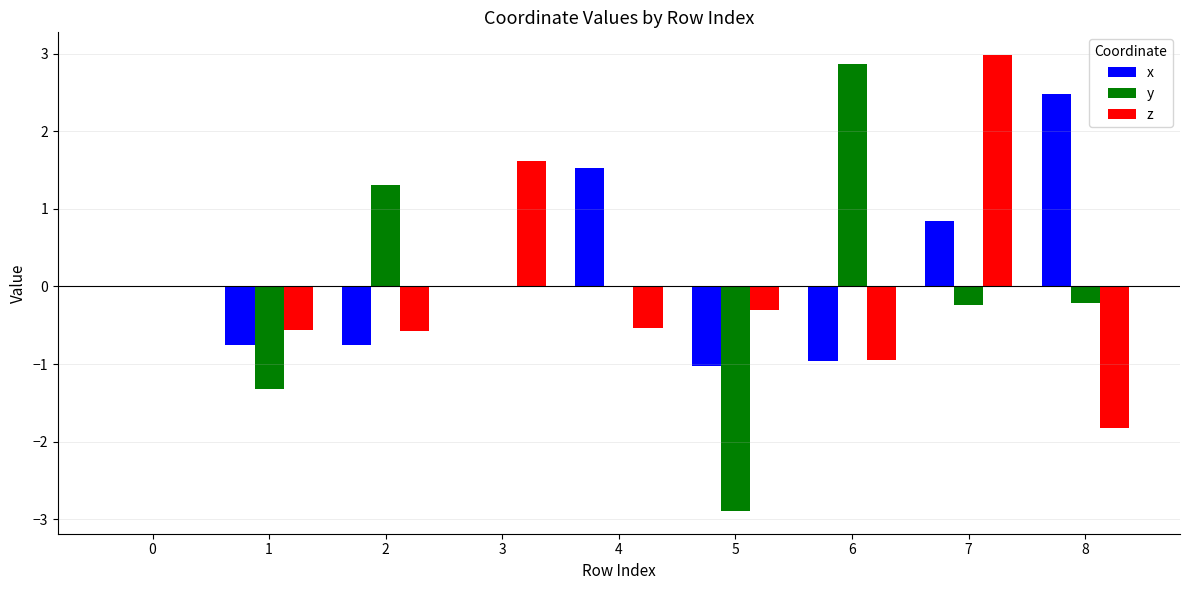

What is the difference between the y values at 7 and 0?

0.2